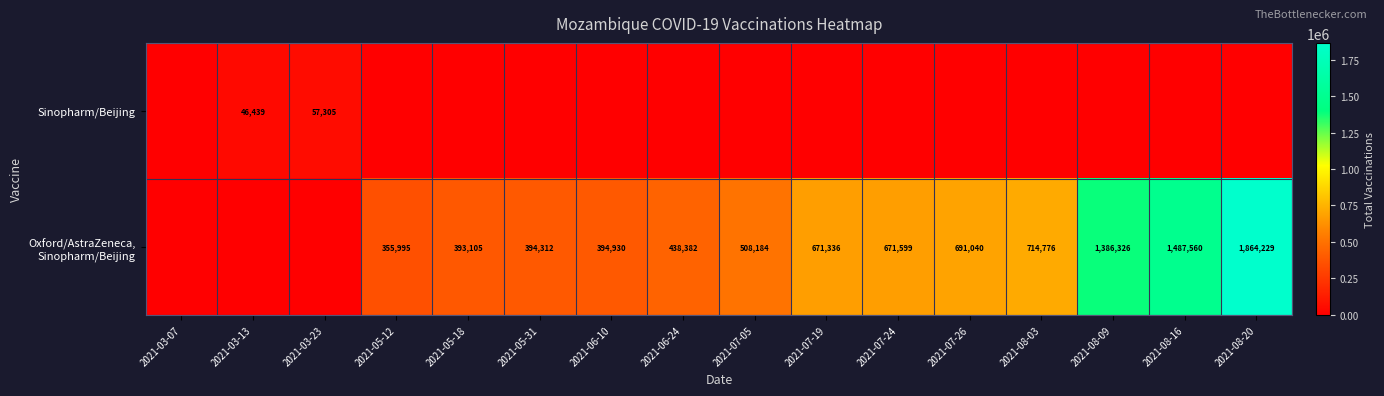

Is it true that Sinopharm/Beijing equals 46439 at 2021-03-13?

True